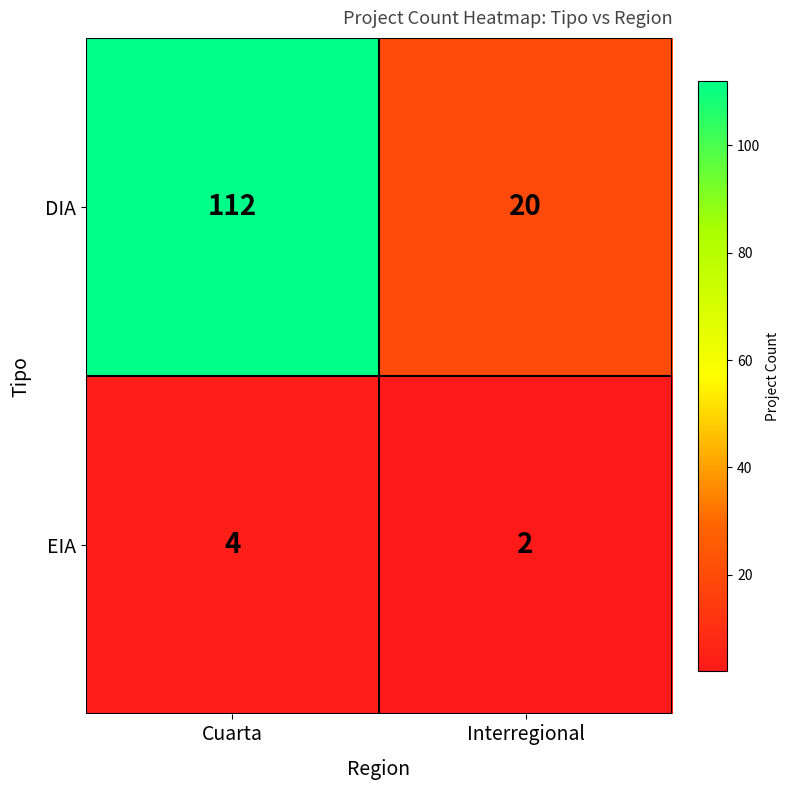

Reading left to right, what are all the values shown in this chart?

DIA: 112	20
EIA: 4	2